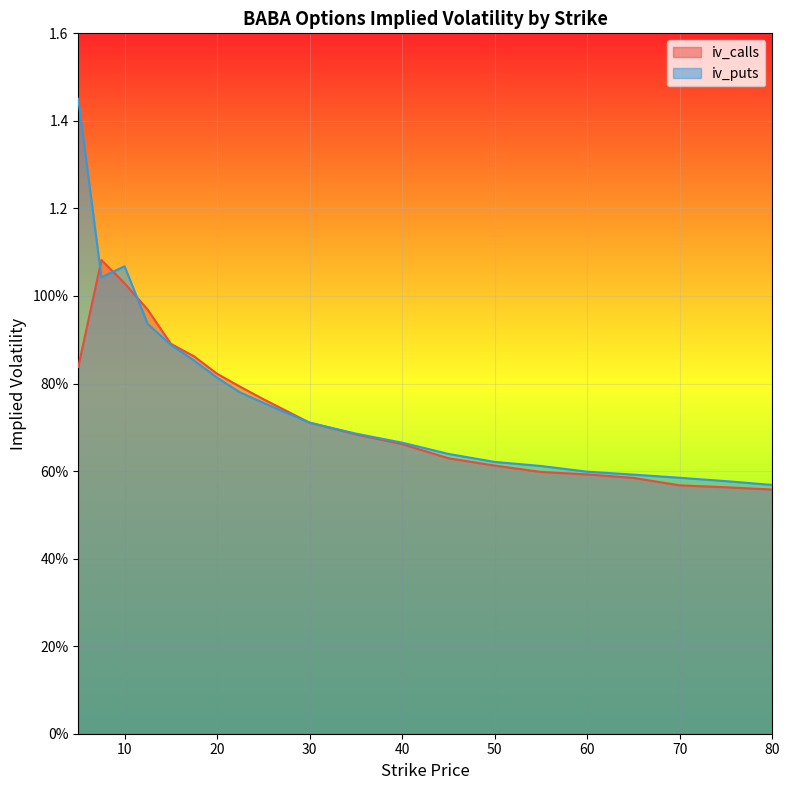

Rank the series by their maximum value, from highest to lowest.

iv_puts, iv_calls